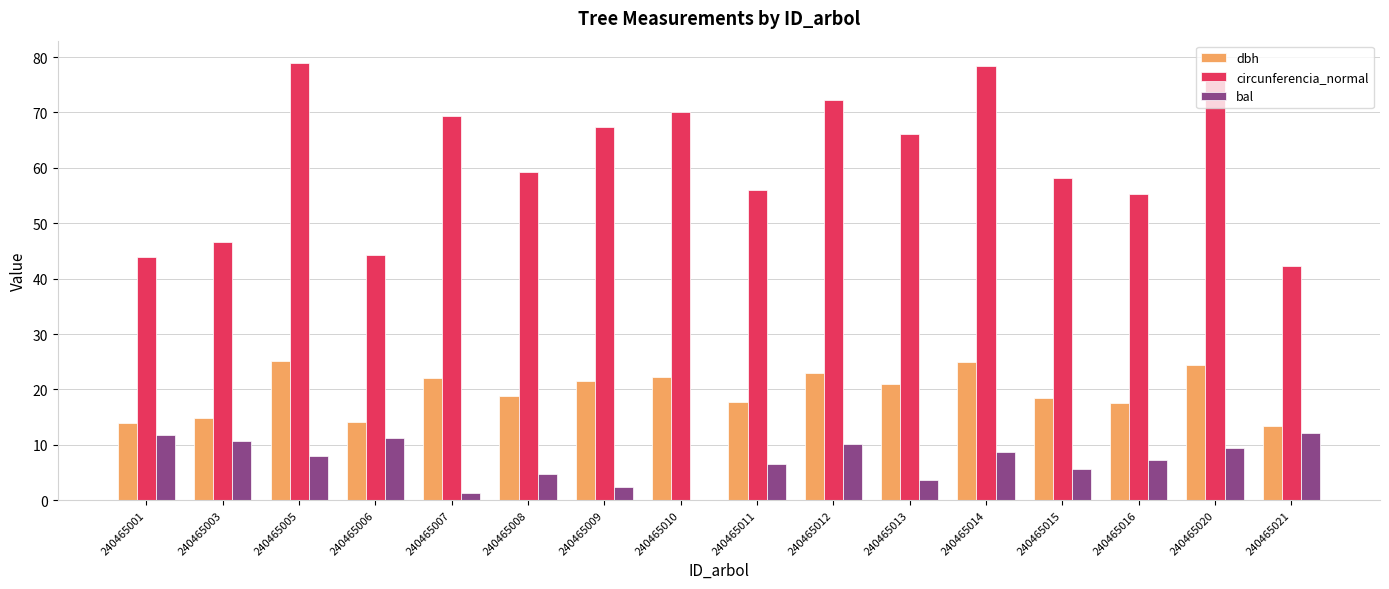

Are the bars grouped side by side (vs. stacked)?

Yes